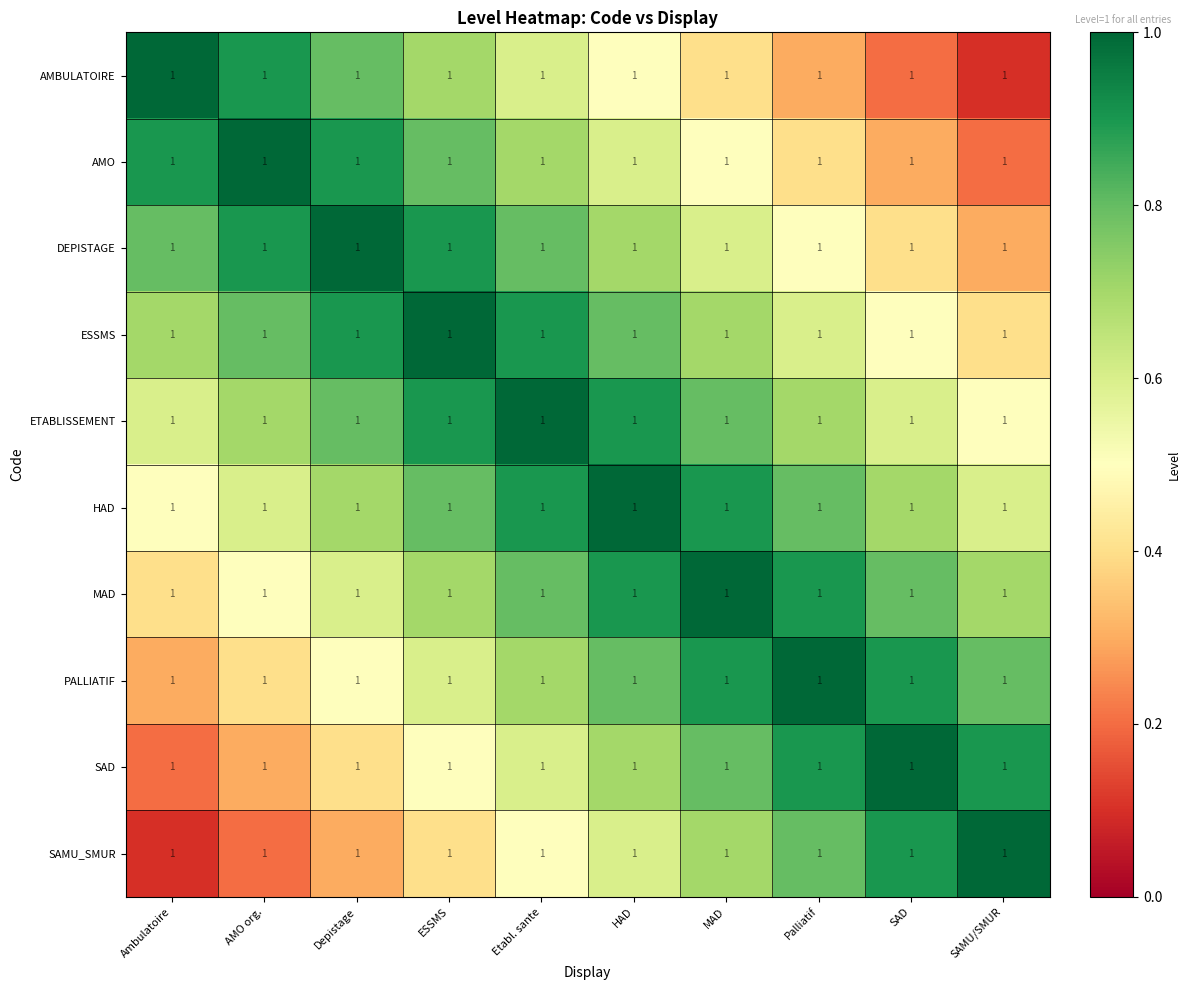

The SAD series shows 0.2 at Etabl. sante. True or false?

False